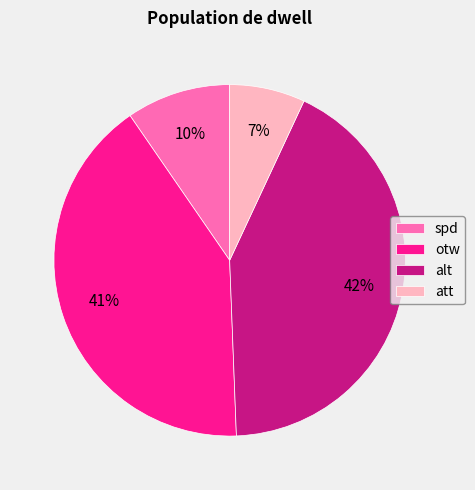

What percentage is the spd slice, to the nearest percent?

10%